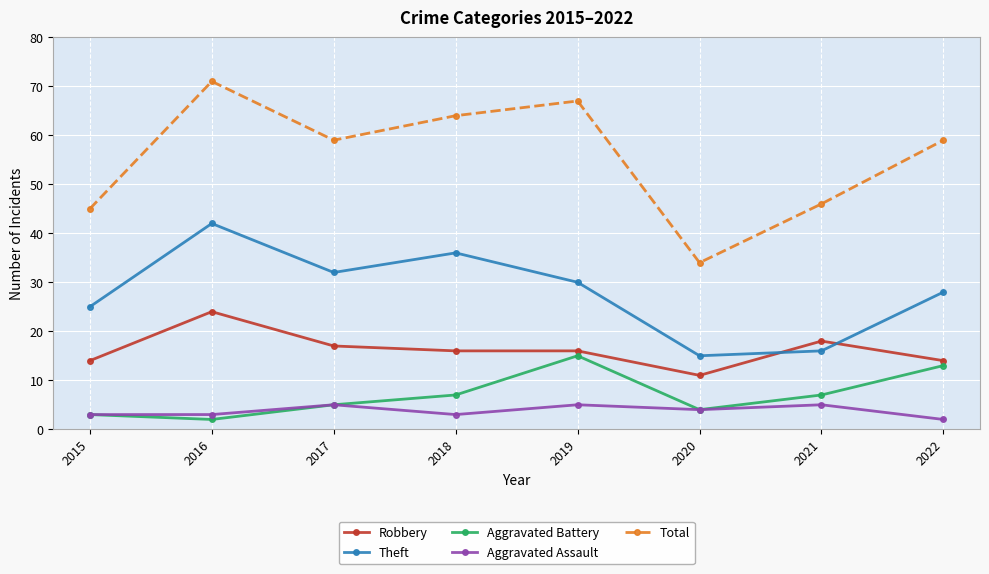

Reading left to right, list all the values displayed in this chart.

Robbery: 14	24	17	16	16	11	18	14
Theft: 25	42	32	36	30	15	16	28
Aggravated Battery: 3	2	5	7	15	4	7	13
Aggravated Assault: 3	3	5	3	5	4	5	2
Total: 45	71	59	64	67	34	46	59